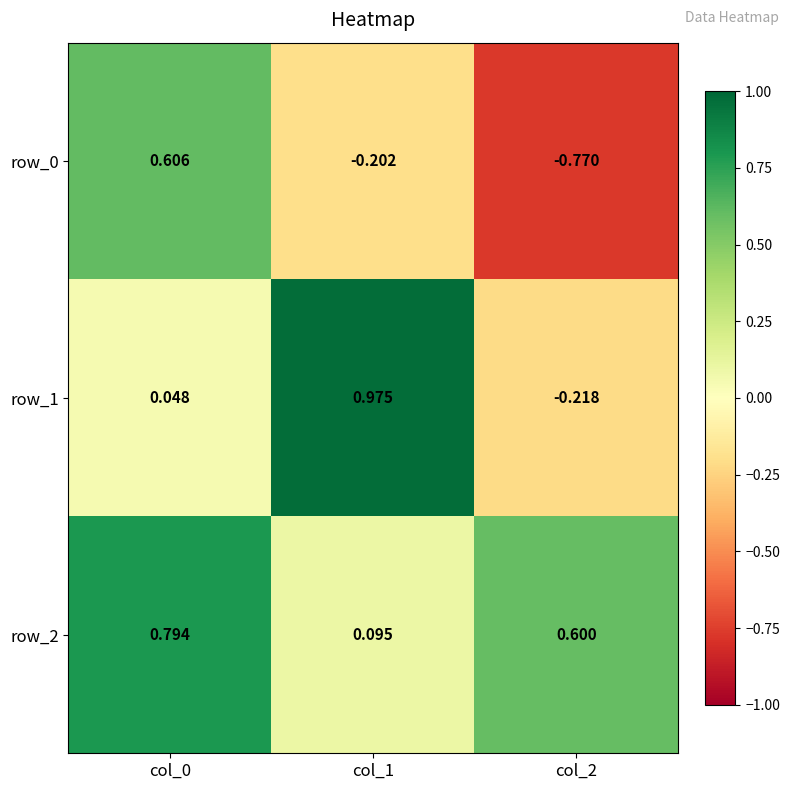

What is the sum of all row_2 values?

1.5